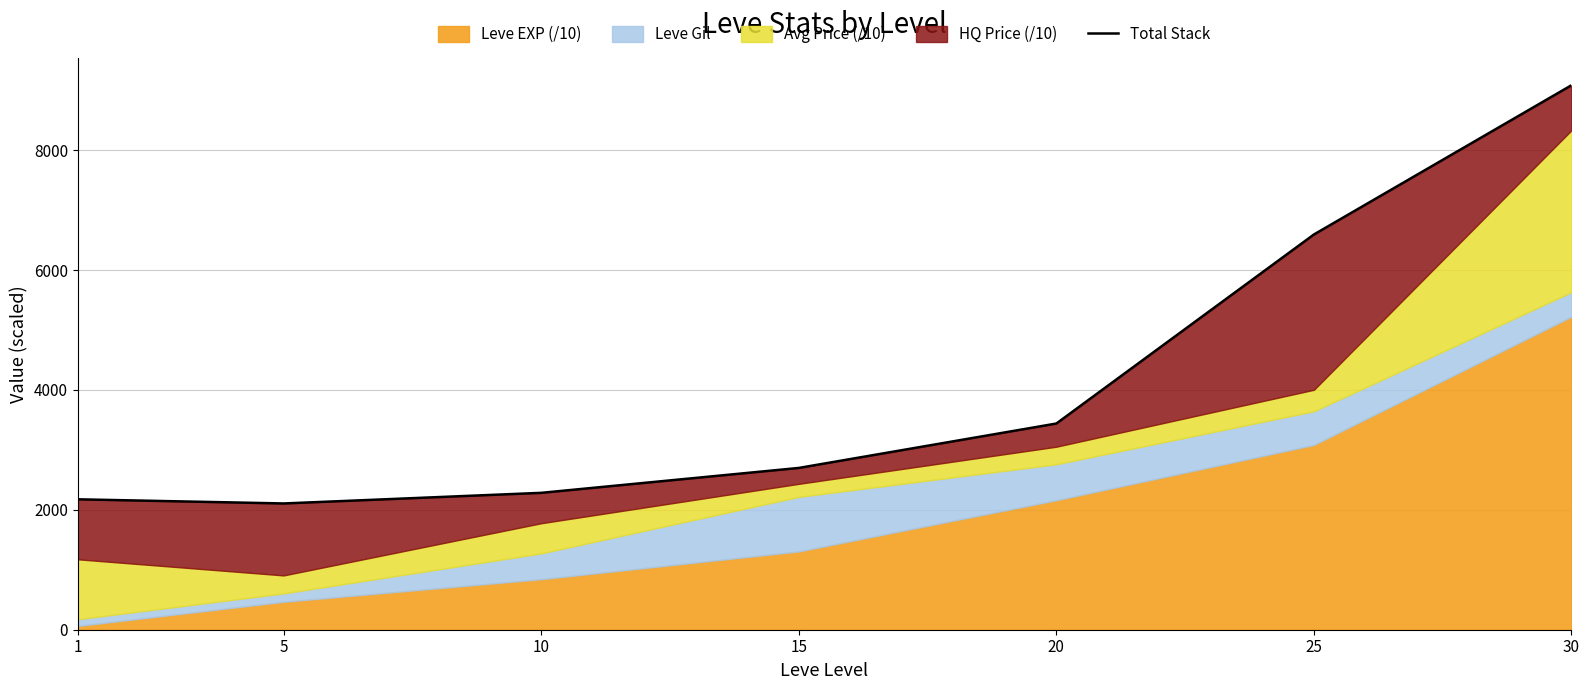

What is the ratio of the value at 1 to the value at 25?

0.3